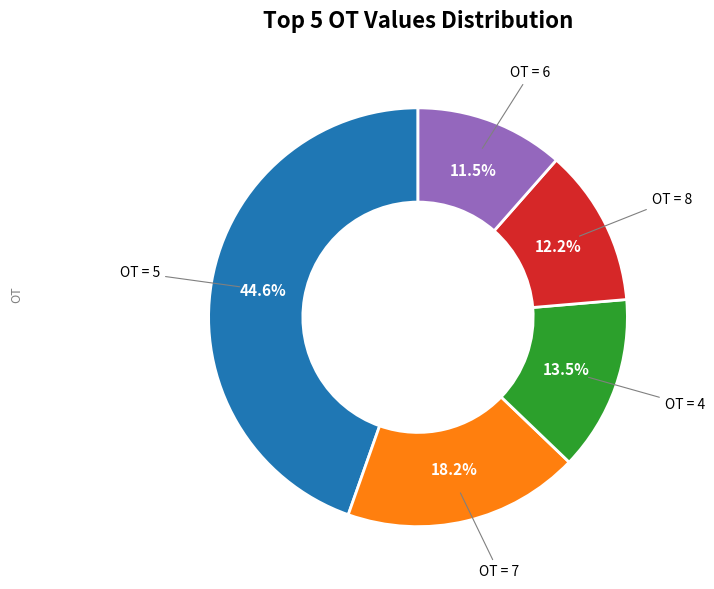

Does any single category account for the majority?

No